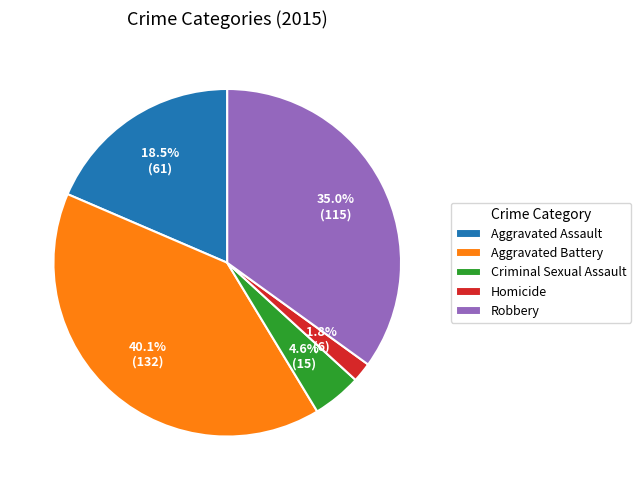

Is there a majority slice in this chart?

No